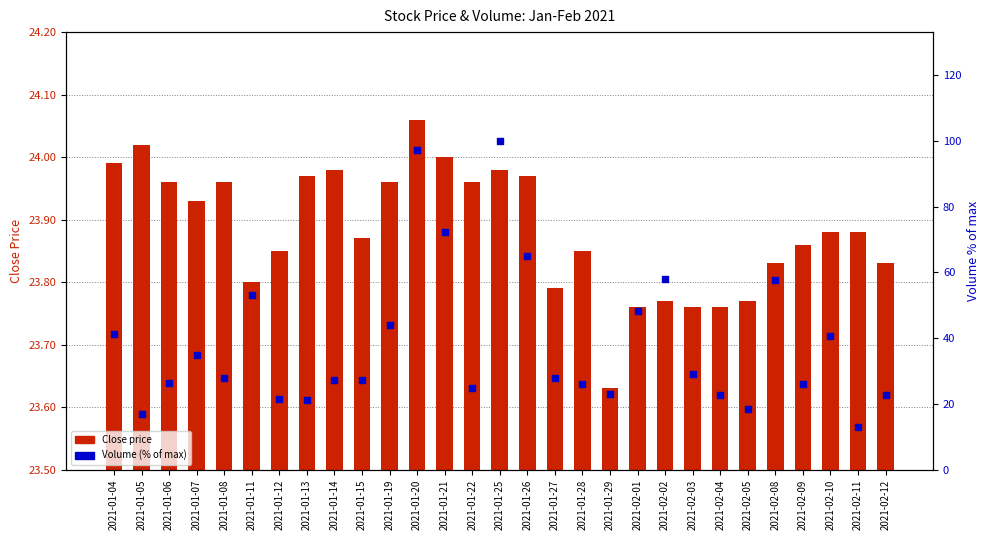

Which series has the widest spread of Y values?

Volume (% of max)